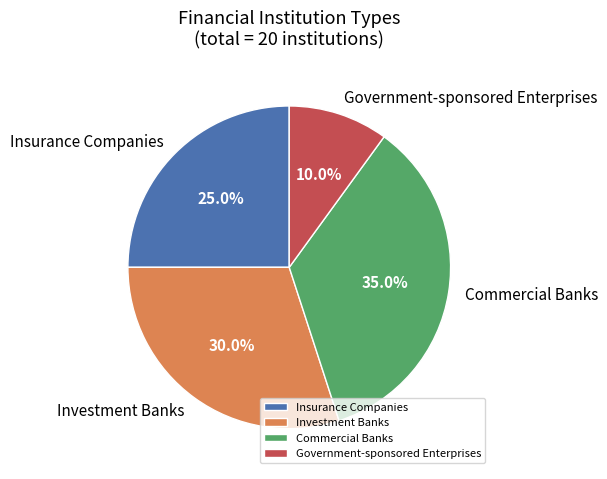

True or false: Investment Banks accounts for 42% of the total.

False